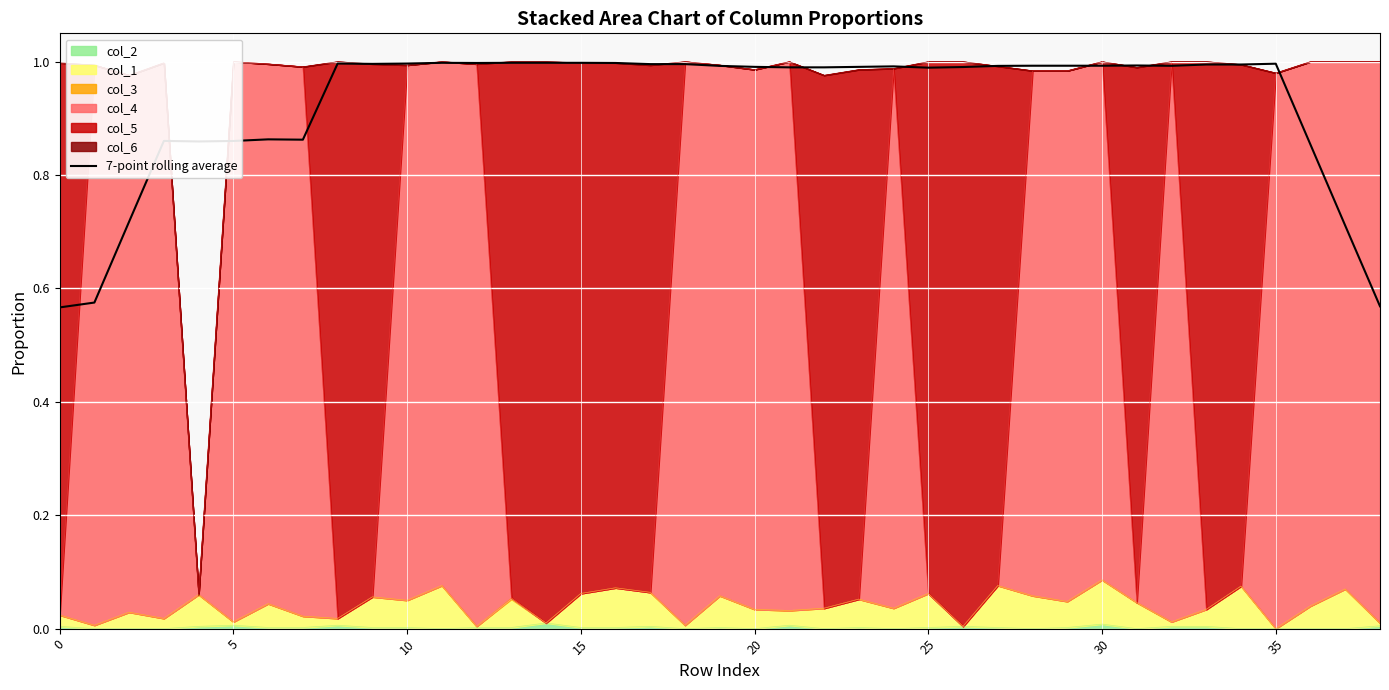

True or false: there are more than 2 points higher than both neighbors.

True